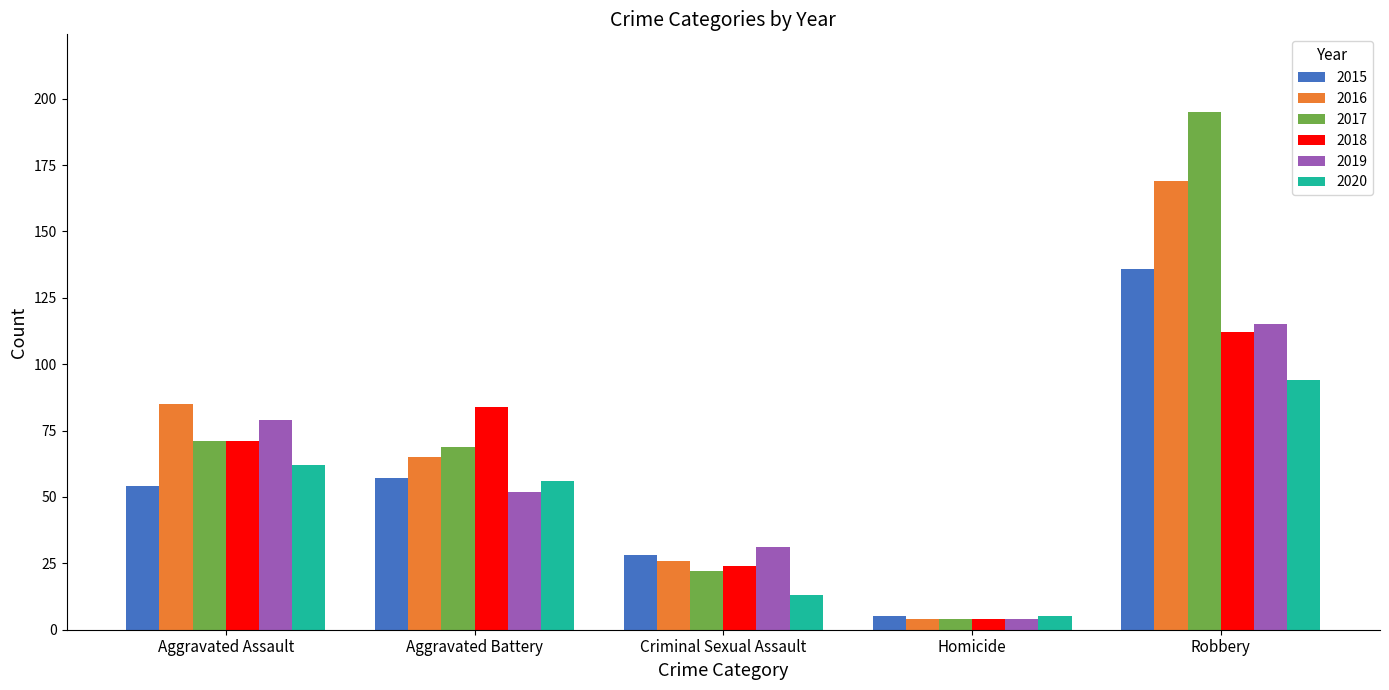

True or false: 2015 has a value of 180 at Robbery.

False